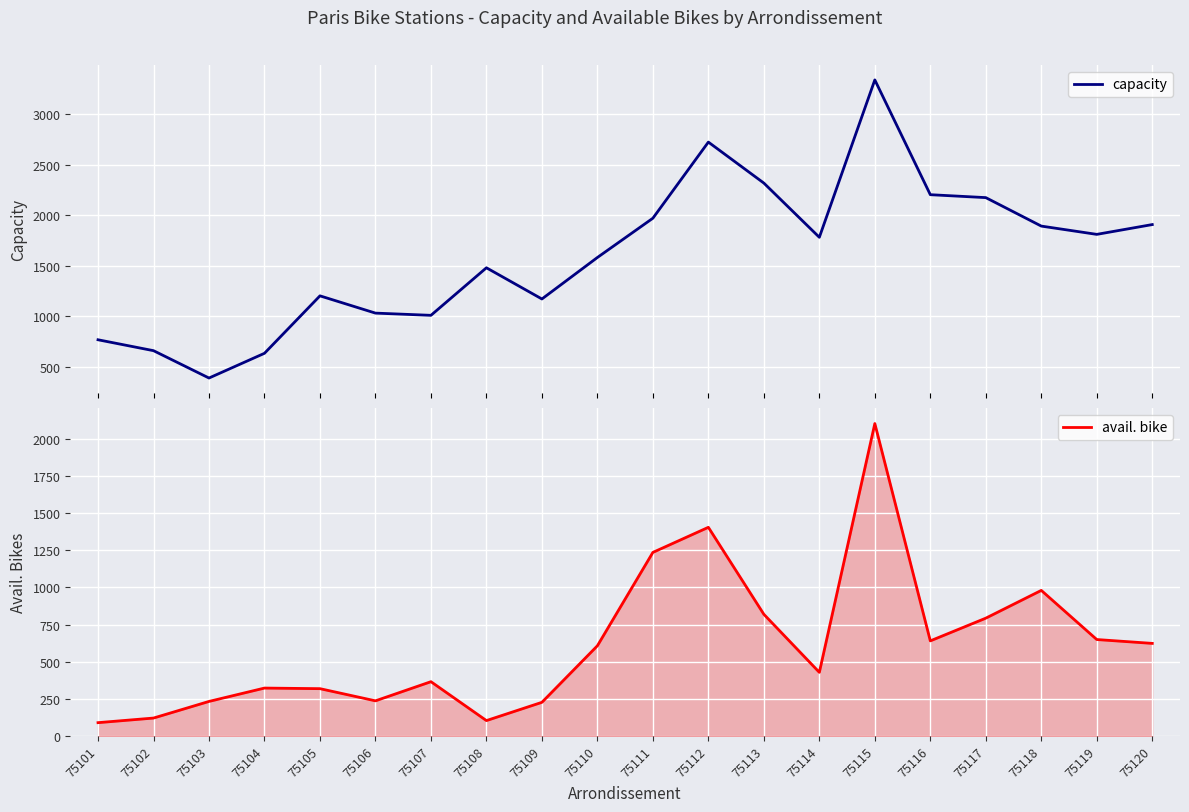

True or false: capacity and avail. bike intersect in this chart.

False